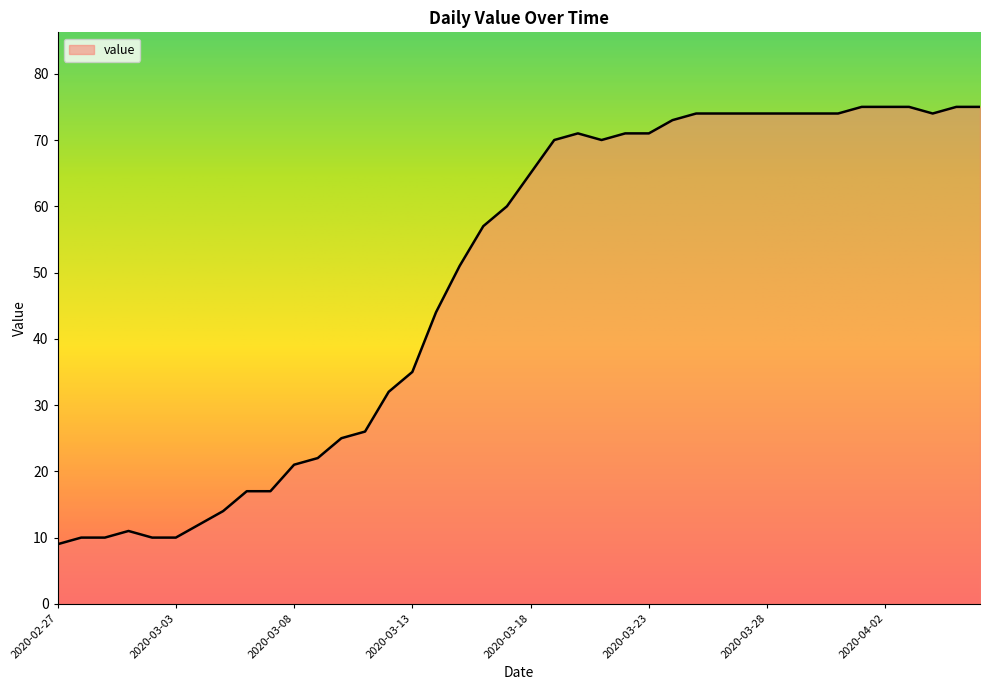

What is the minimum value shown in the chart?

9